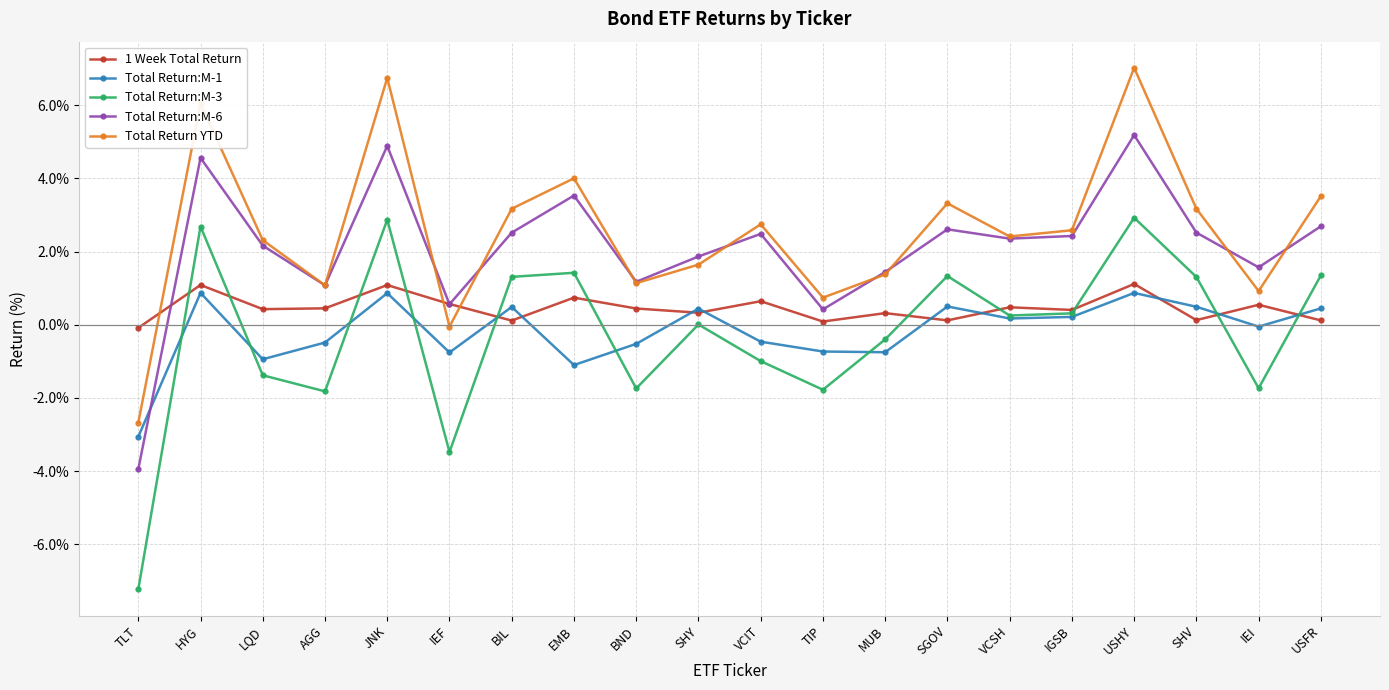

What value does the 1 Week Total Return series have at JNK?

1.1